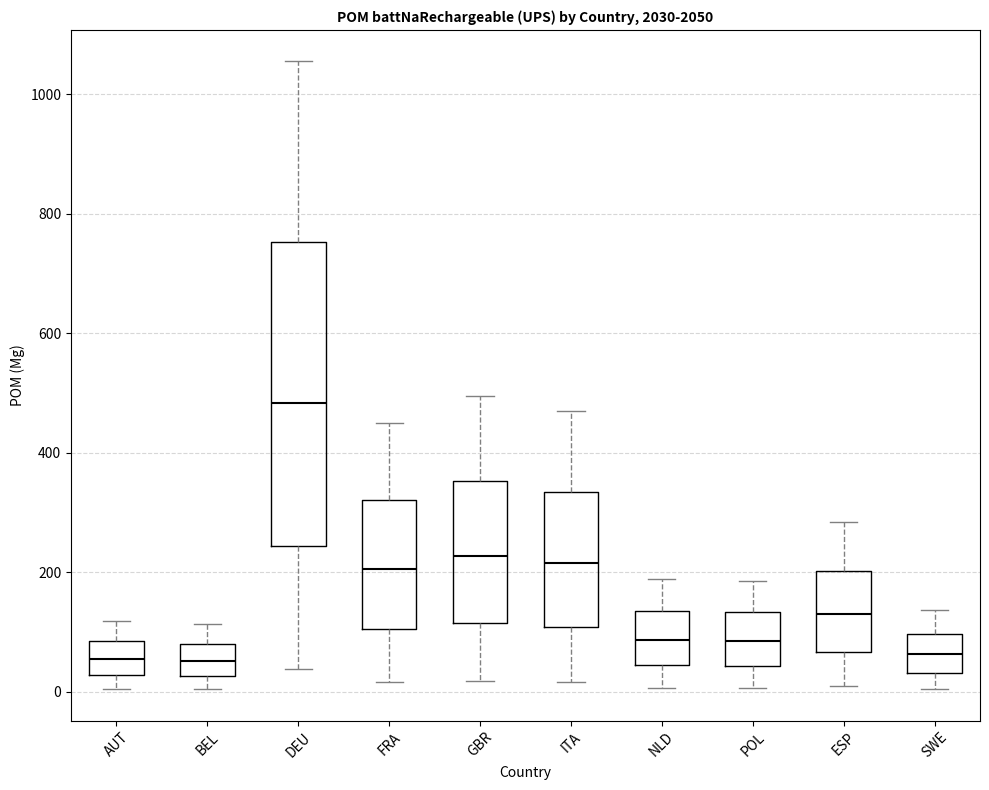

Comparing the boxes themselves (not the whiskers), which one is the tallest?

DEU